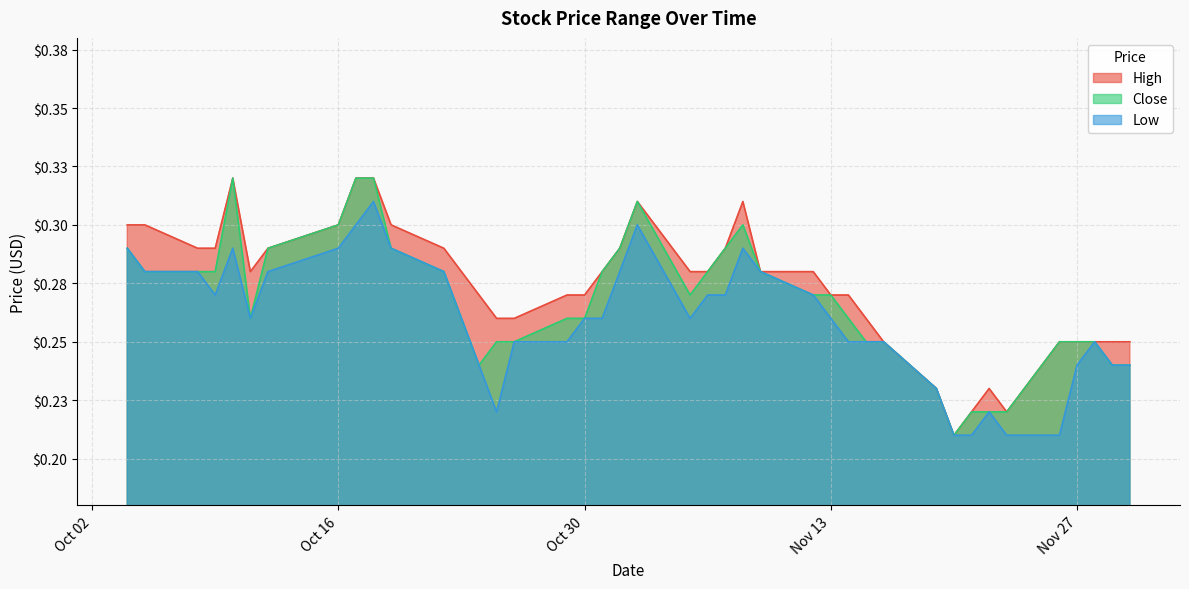

Rank the categories by Close value from highest to lowest.

2018-10-10, 2018-10-17, 2018-10-18, 2018-11-02, 2018-10-16, 2018-11-08, 2018-10-04, 2018-10-12, 2018-10-19, 2018-11-01, 2018-11-07, 2018-10-05, 2018-10-08, 2018-10-09, 2018-10-22, 2018-10-31, 2018-11-06, 2018-11-09, 2018-11-05, 2018-11-12, 2018-11-13, 2018-10-11, 2018-10-29, 2018-10-30, 2018-11-14, 2018-10-25, 2018-10-26, 2018-11-15, 2018-11-16, 2018-11-26, 2018-11-27, 2018-11-28, 2018-10-24, 2018-11-29, 2018-11-30, 2018-11-19, 2018-11-21, 2018-11-22, 2018-11-23, 2018-11-20